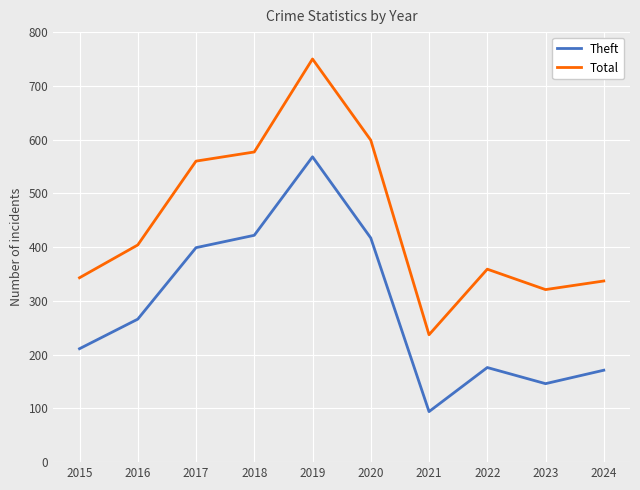

What are all the series names shown in the legend?

Theft, Total